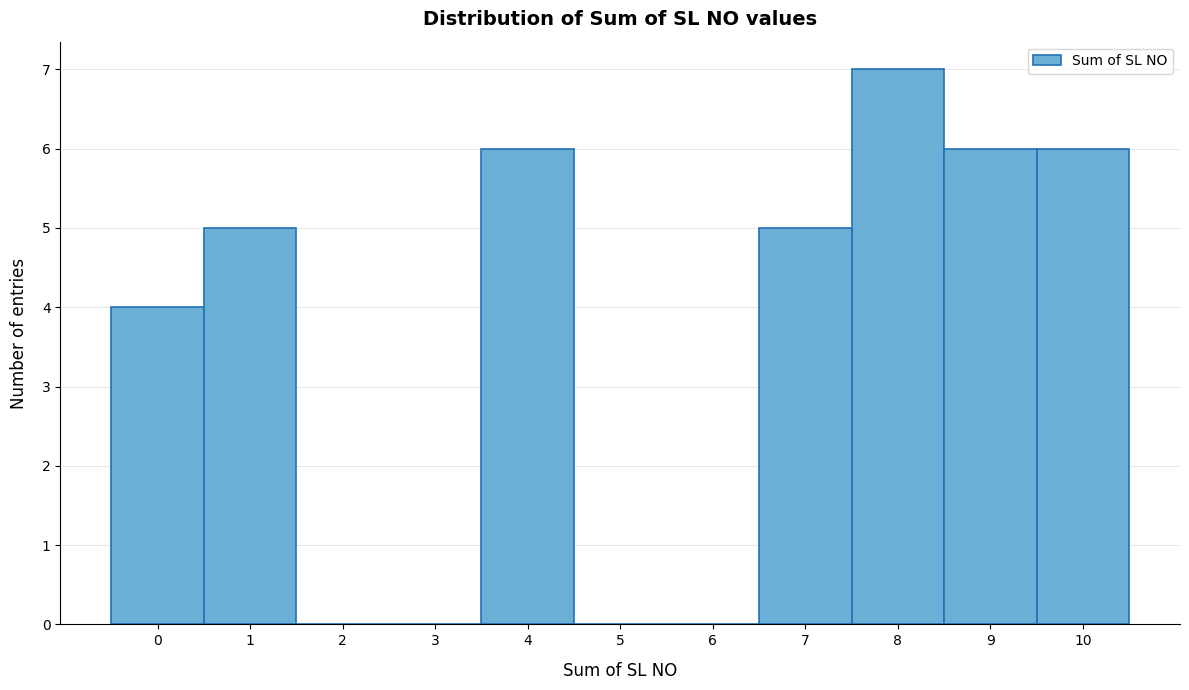

Which range on the x-axis has the tallest bar?

7.5 to 8.5